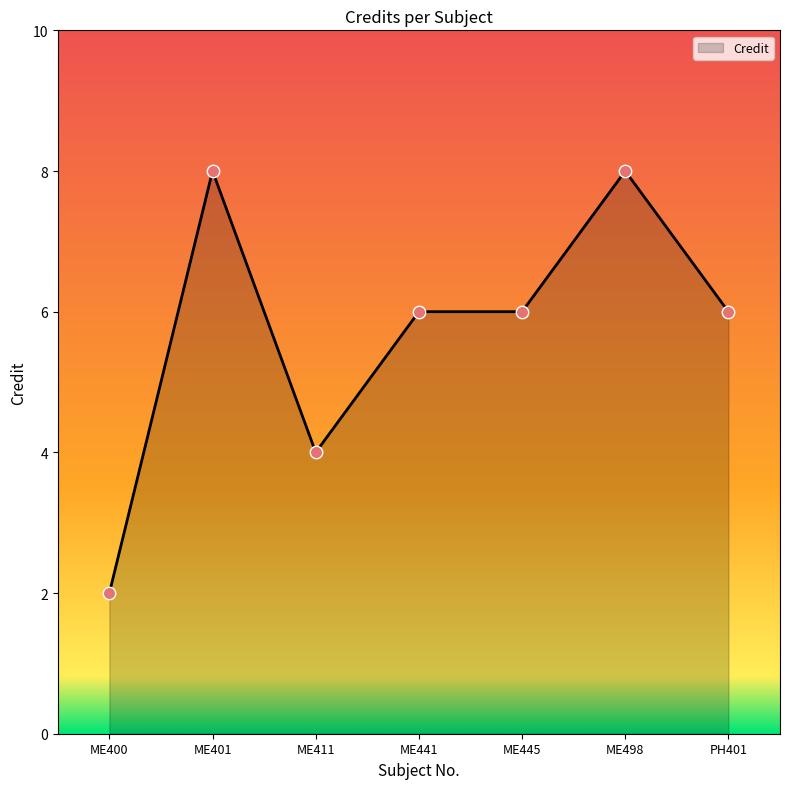

Approximately how many times larger is the value at ME401 compared to ME441?

1.3